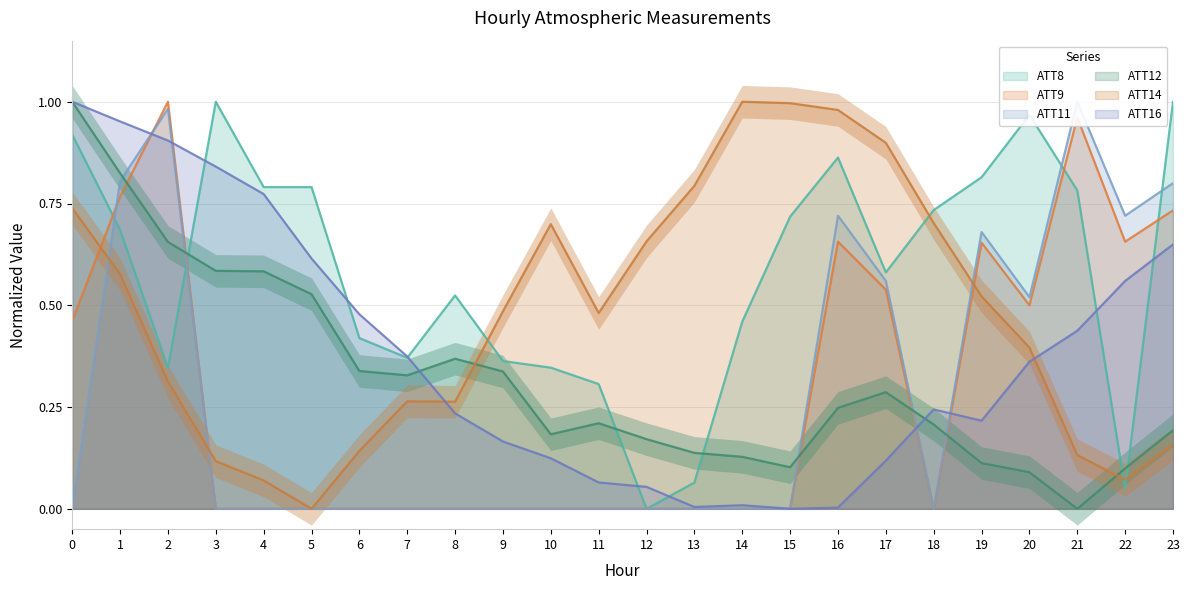

At how many categories does at least one series exceed 0?

24